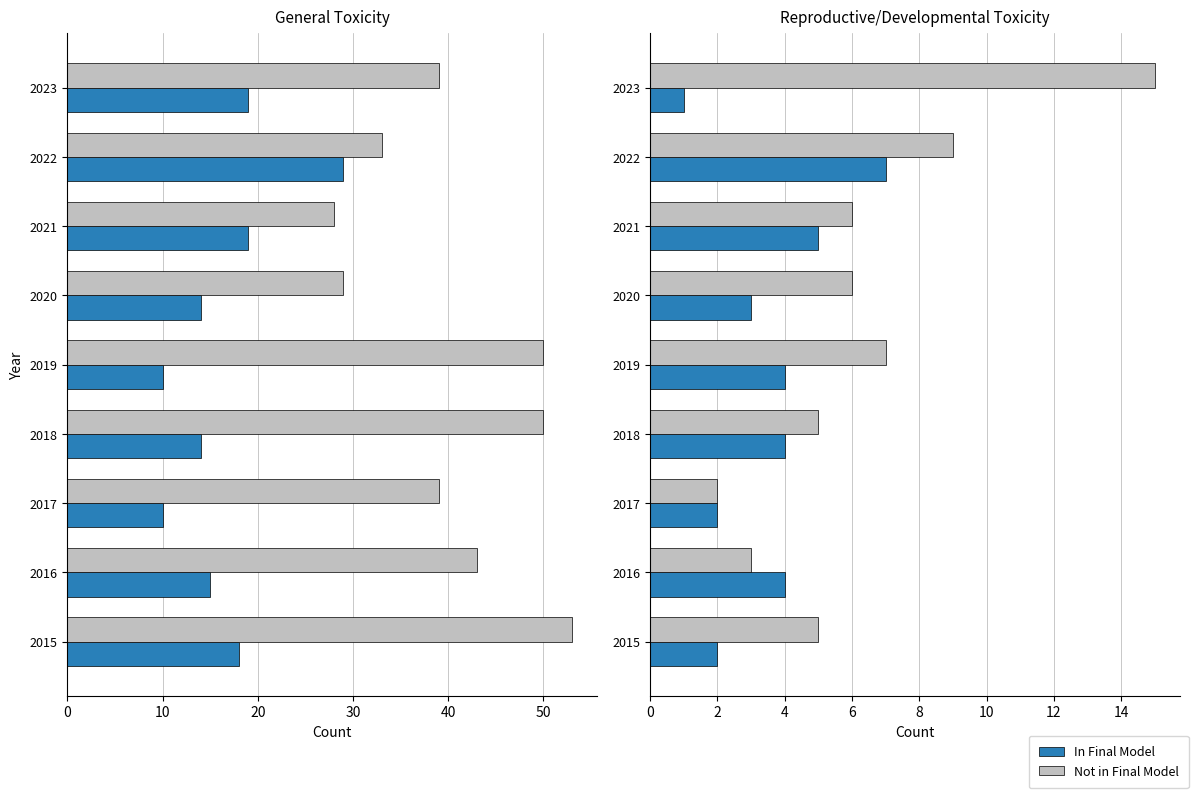

Does the chart contain any negative values?

No